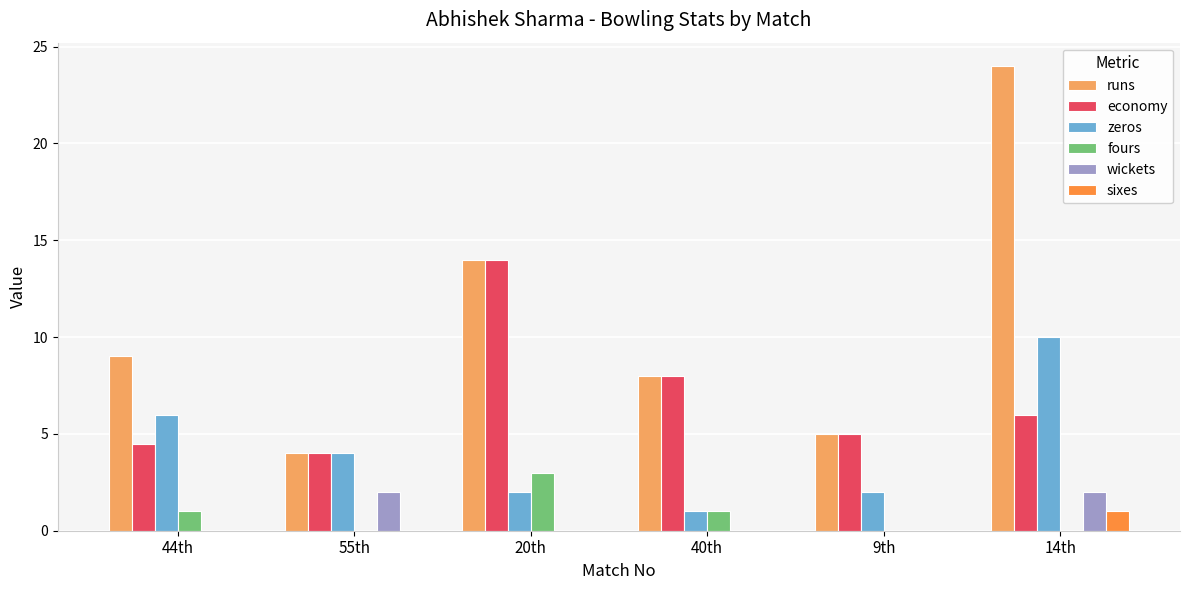

What value does the zeros series have at 20th?

2.0